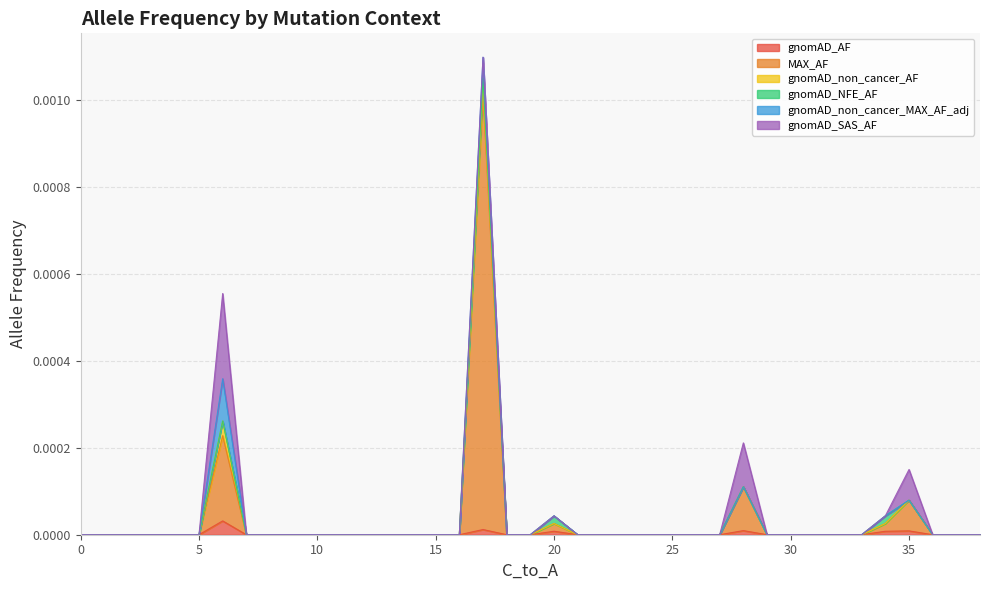

Between 8 and 1, which is larger?

8